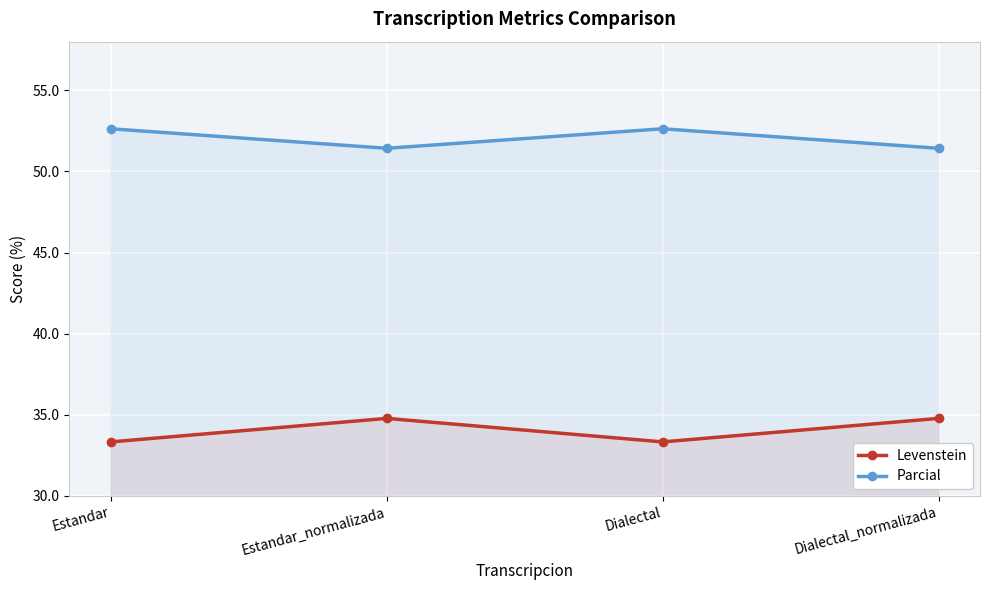

True or false: Parcial and Levenstein cross at least once.

False